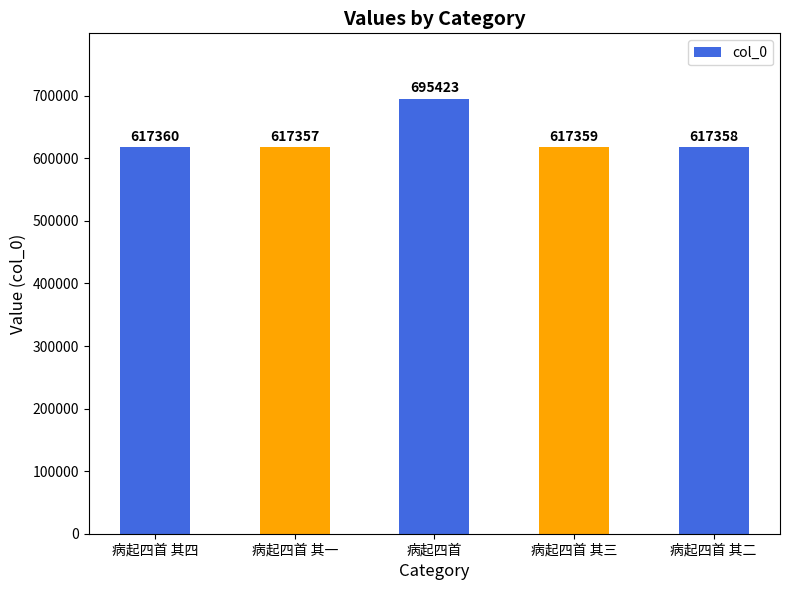

At which label is the value closest to 656390?

病起四首 其四